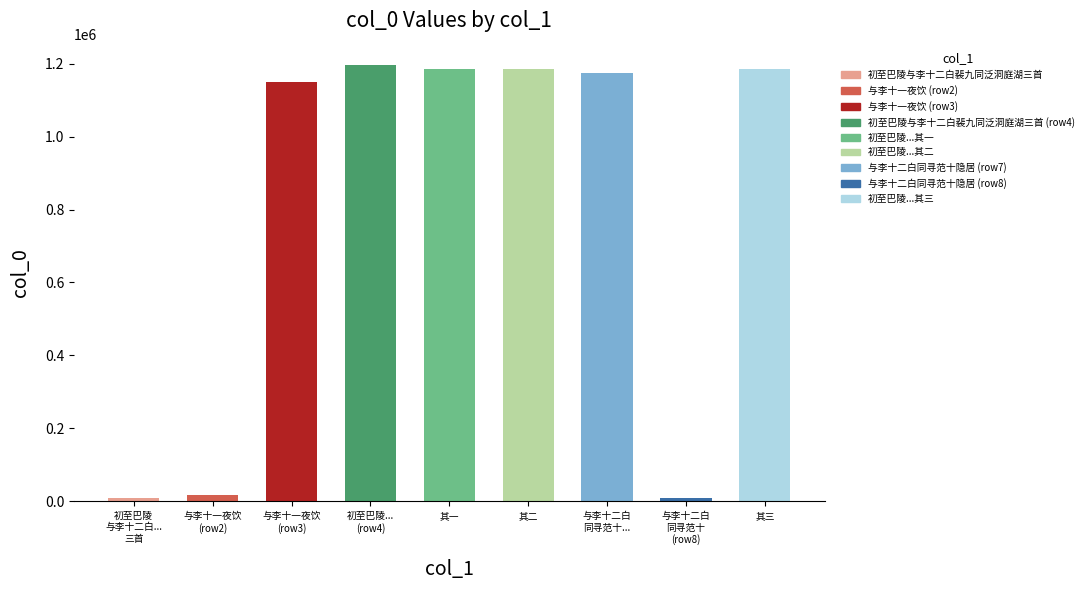

What is the approximate value at 其一?

1185467